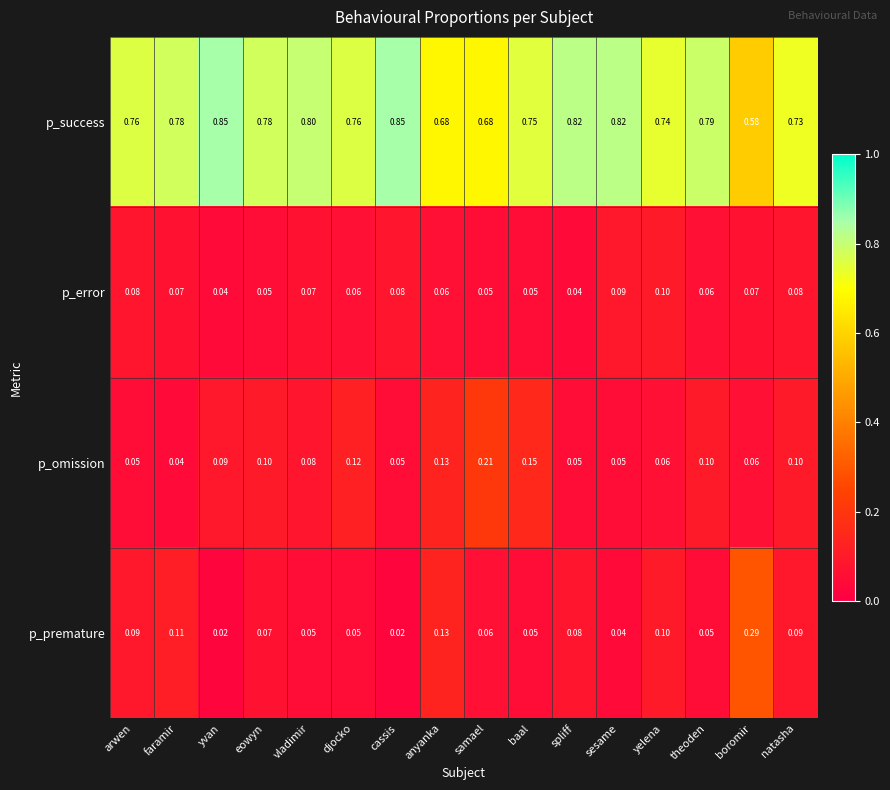

Which series has the largest total across all categories?

p_success